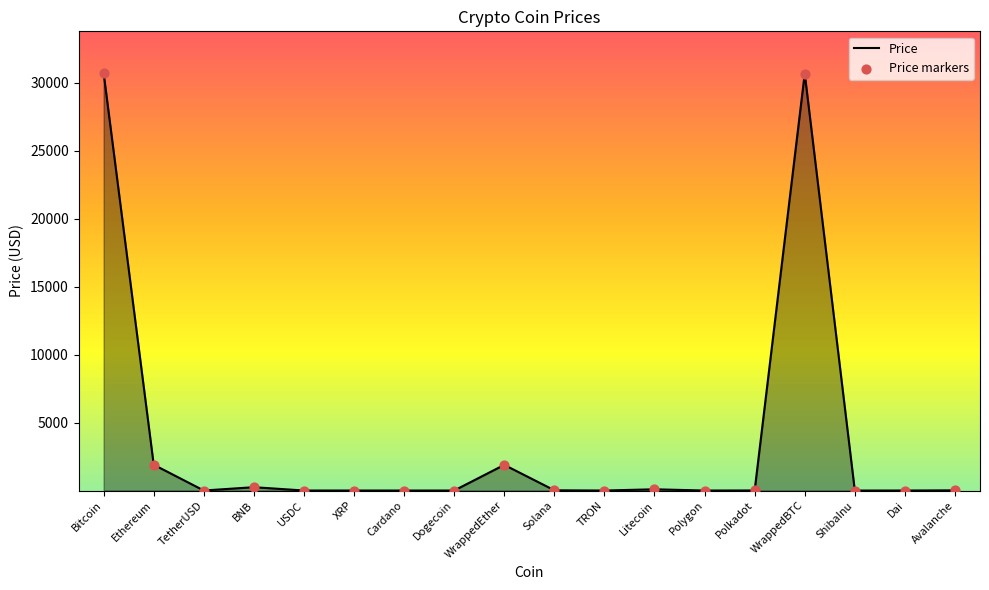

Which has a higher value, Polygon or Bitcoin?

Bitcoin